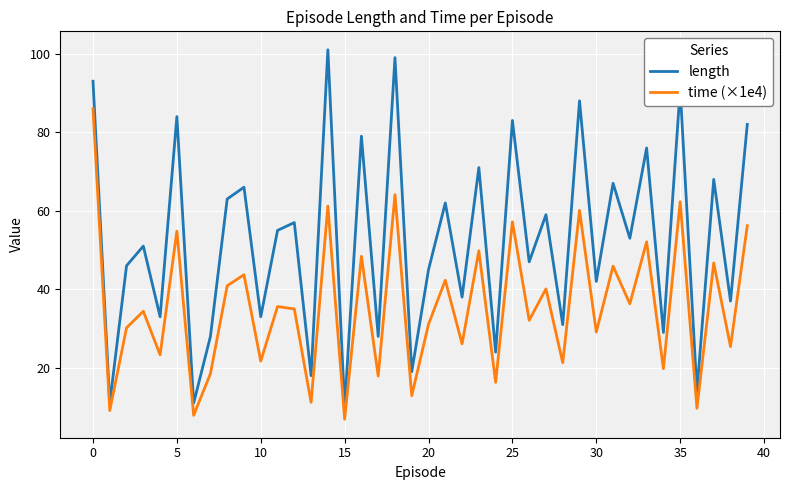

What is the lowest value of the length series?

10.0